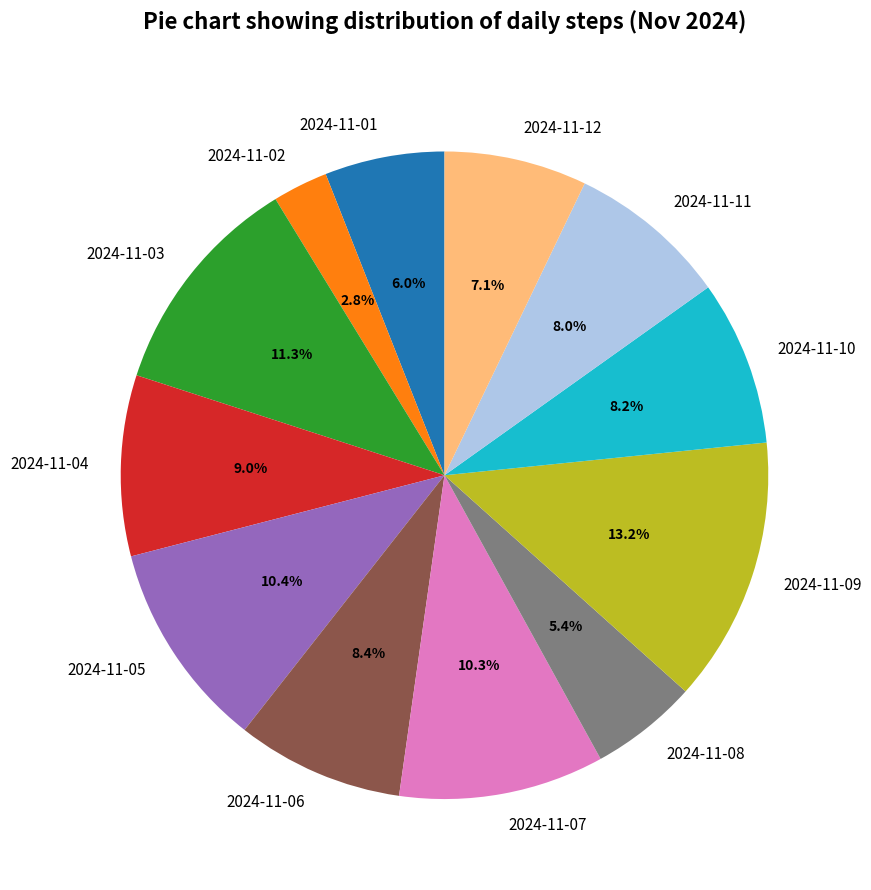

To the nearest percent, what is the difference between the 2024-11-06 and 2024-11-01 slice percentages?

2%